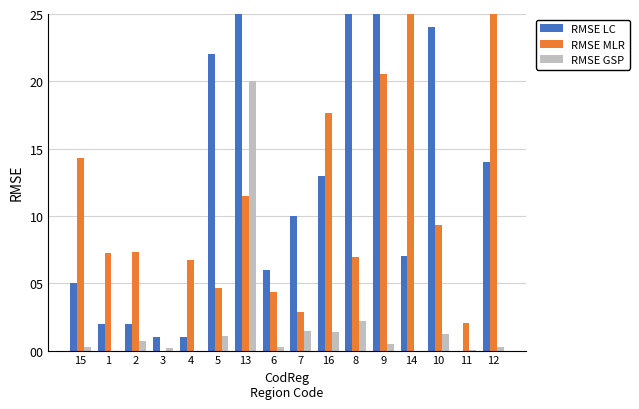

Reading left to right, transcribe all the data shown in this chart.

RMSE LC: 15=5.0	1=2.0	2=2.0	3=1.0	4=1.0	5=22.0	13=164.0	6=6.0	7=10.0	16=13.0	8=33.0	9=56.0	14=7.0	10=24.0	11=0.0	12=14.0
RMSE MLR: 15=14.3	1=7.3	2=7.3	3=0.0	4=6.7	5=4.6	13=11.5	6=4.4	7=2.9	16=17.7	8=7.0	9=20.6	14=33.3	10=9.3	11=2.1	12=33.4
RMSE GSP: 15=0.3	1=0.0	2=0.7	3=0.2	4=0.0	5=1.1	13=20.0	6=0.3	7=1.5	16=1.4	8=2.2	9=0.5	14=0.0	10=1.3	11=0.0	12=0.3